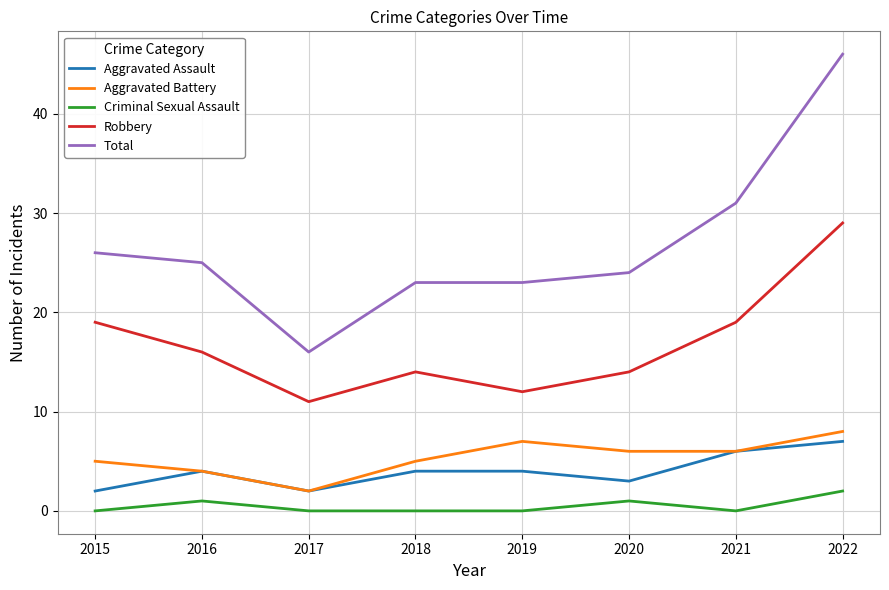

True or false: Criminal Sexual Assault and Robbery intersect in this chart.

False